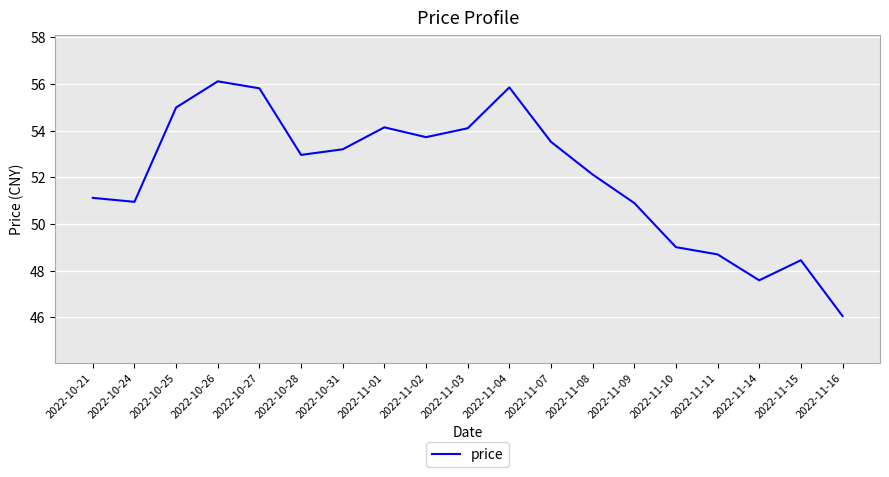

Is it true that the value at 2022-11-08 is 19.6?

False